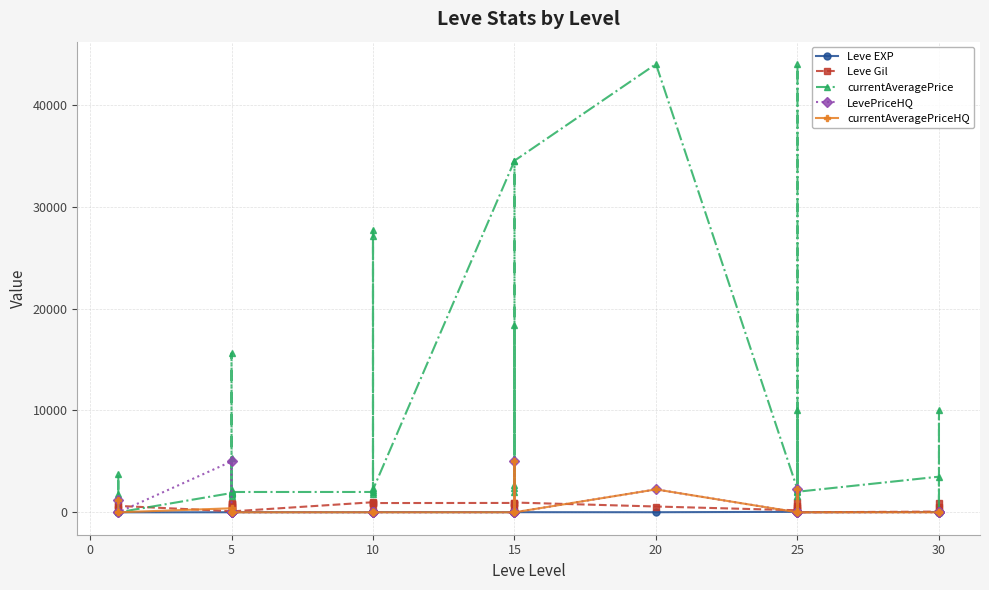

The Leve Gil series shows 1379 at 30. True or false?

False